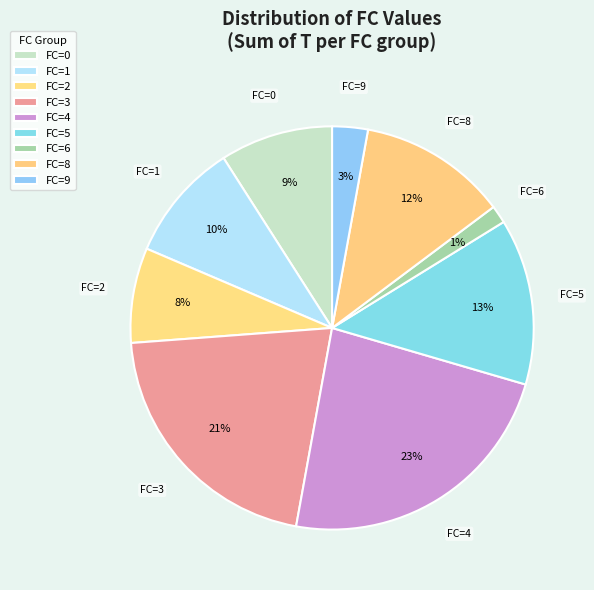

Which slice is the smallest?

FC=6